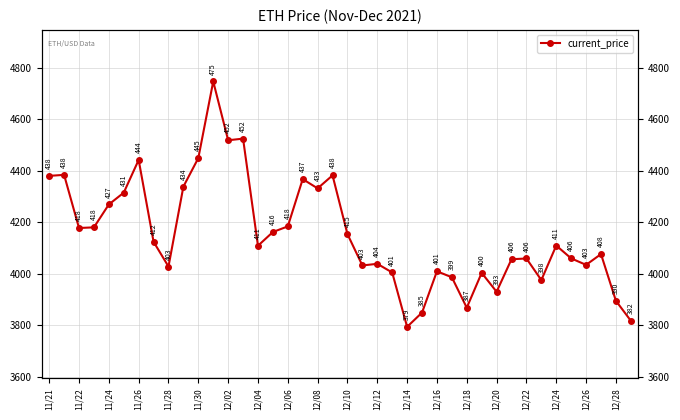

What is the smallest value displayed?

3794.3